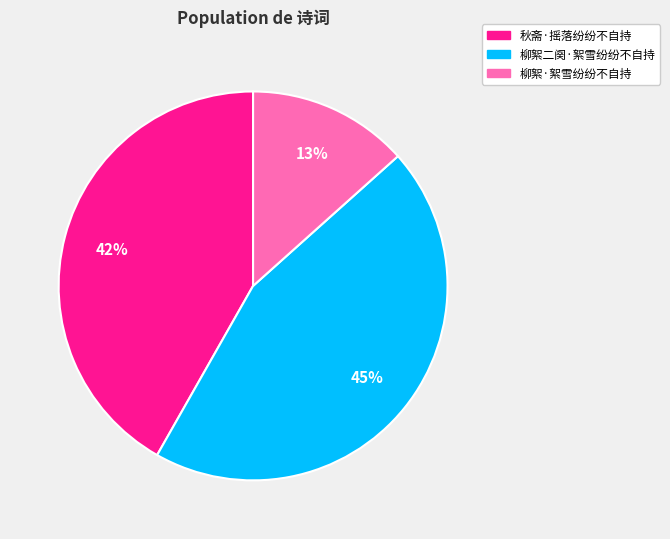

Combined, do 柳絮·絮雪纷纷不自持 and 秋斋·摇落纷纷不自持 account for over 50%?

Yes